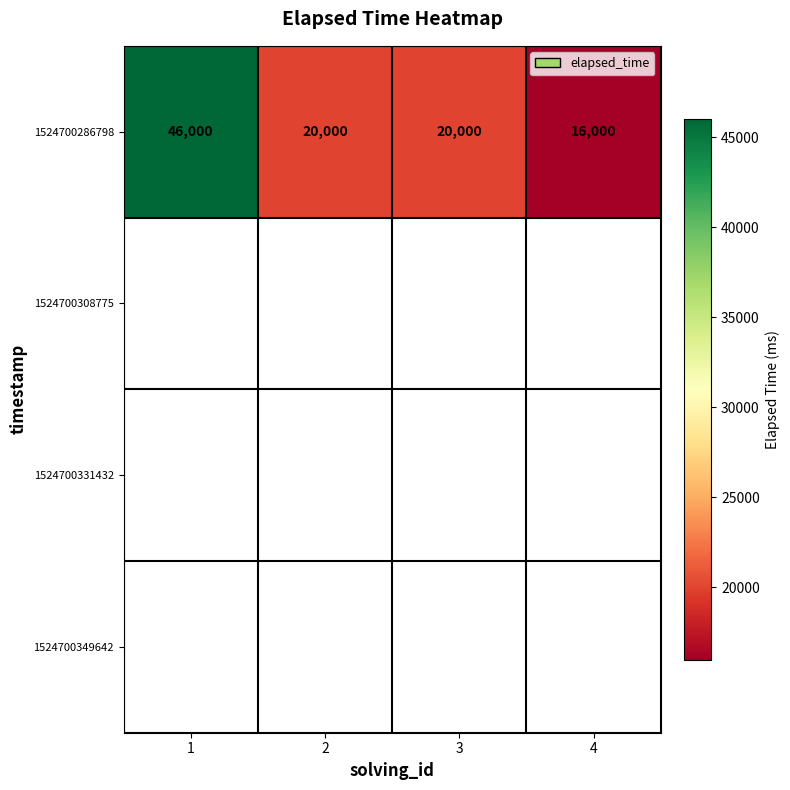

Between 4 and 1, which is larger?

1